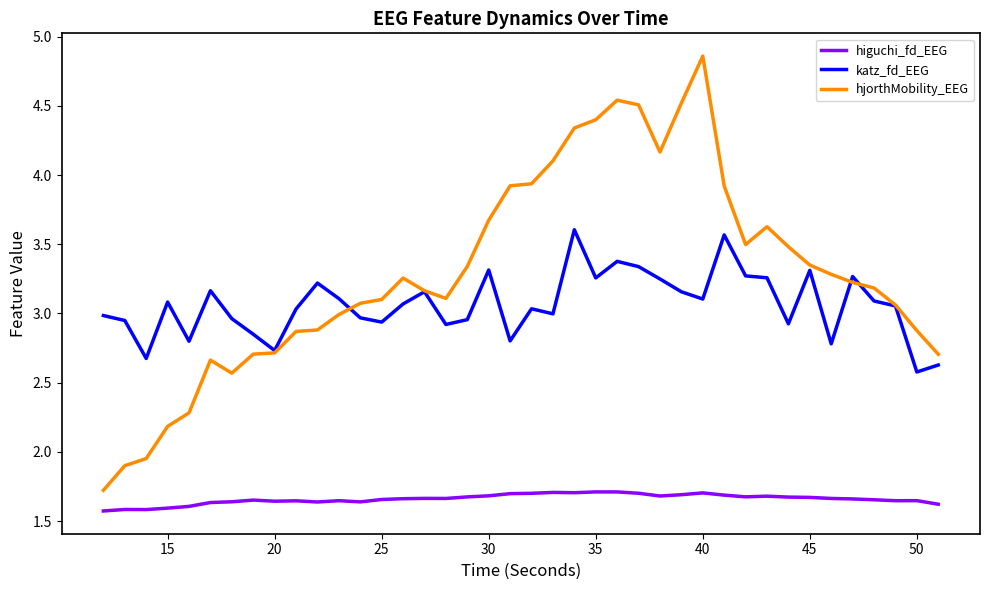

True or false: katz_fd_EEG and higuchi_fd_EEG cross at least once.

False